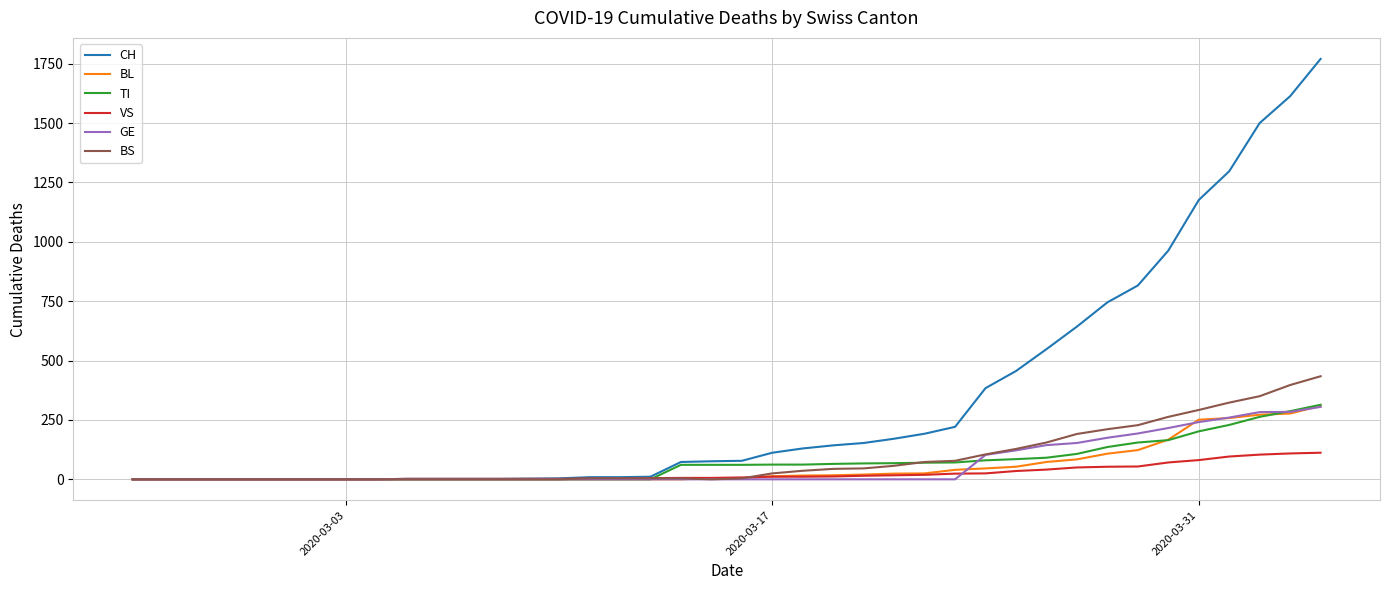

Which series has the largest total across all categories?

CH